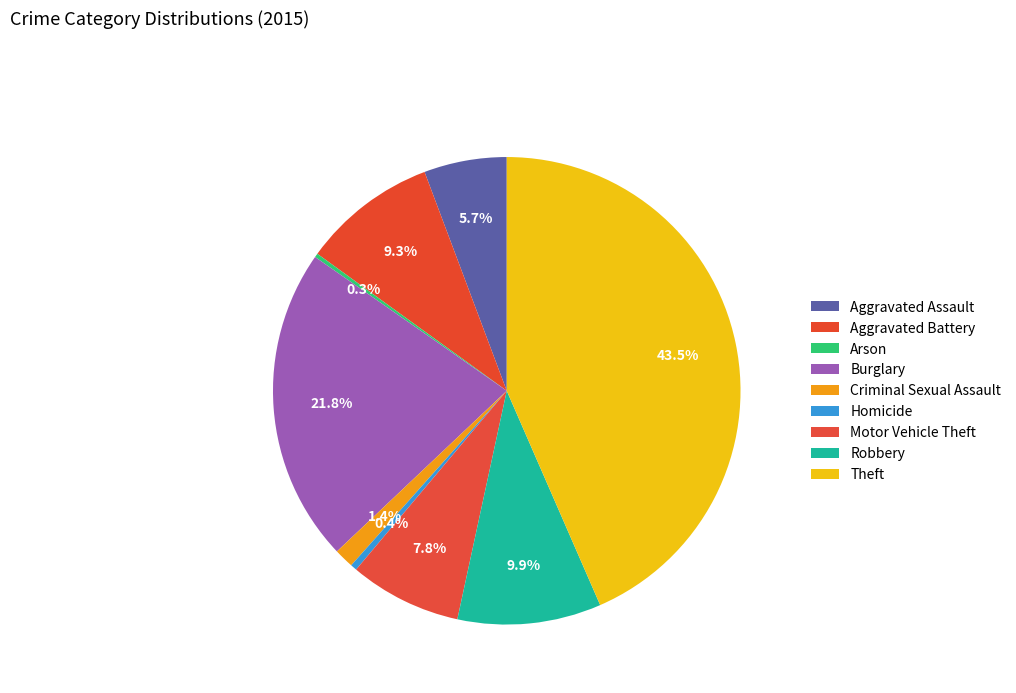

Does any single category account for the majority?

No